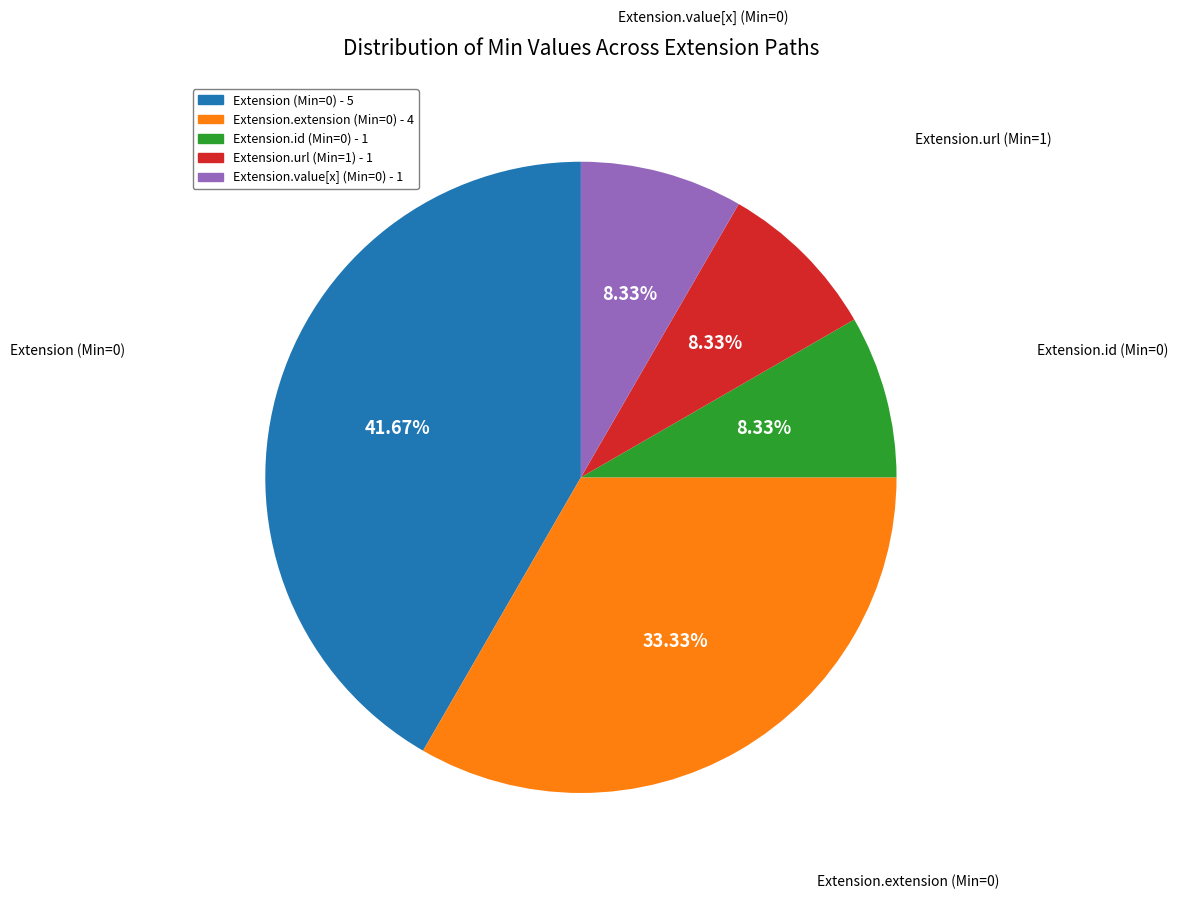

To the nearest percent, what is the average slice percentage?

20%